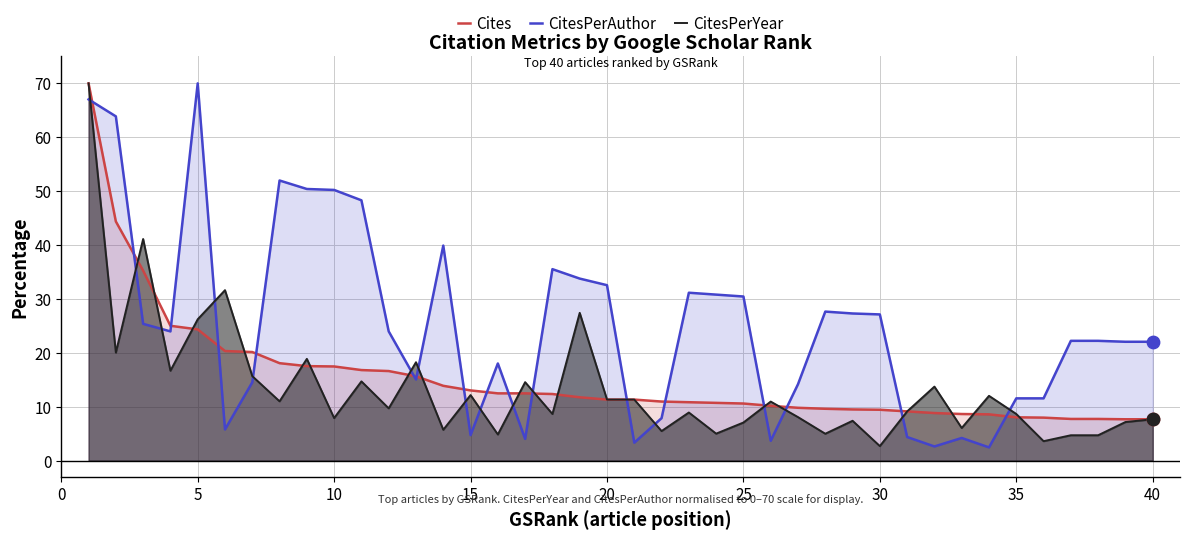

At how many categories does at least one series exceed 63?

3